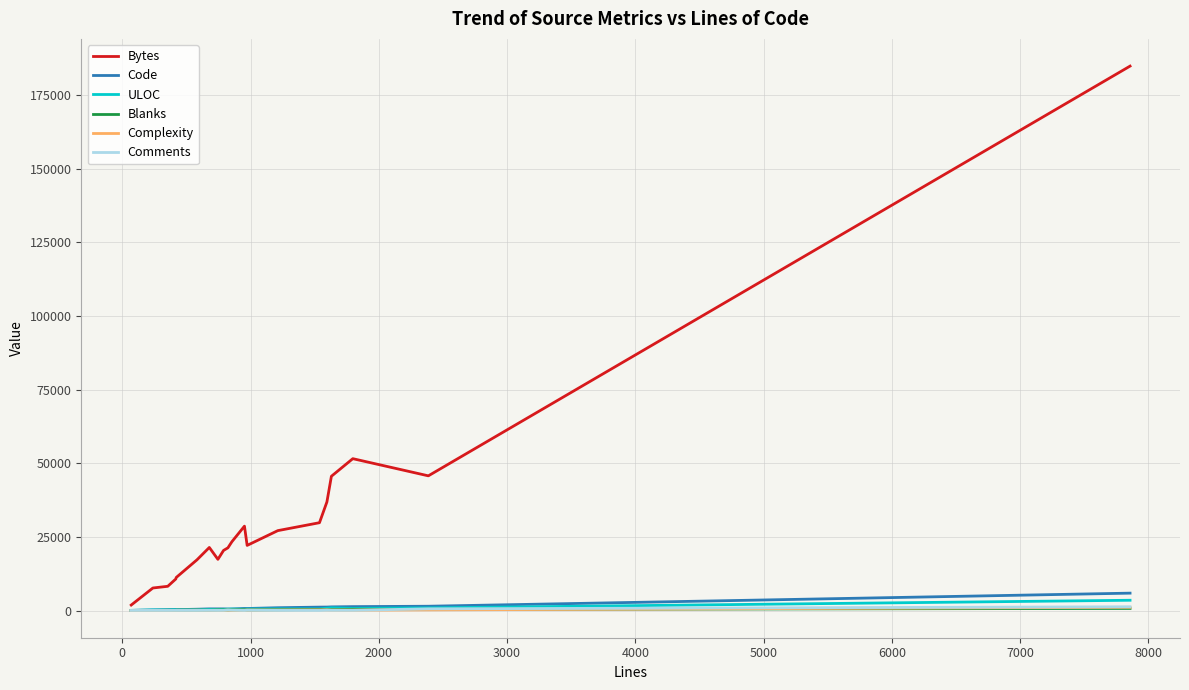

How many times do Blanks and Comments cross each other?

4